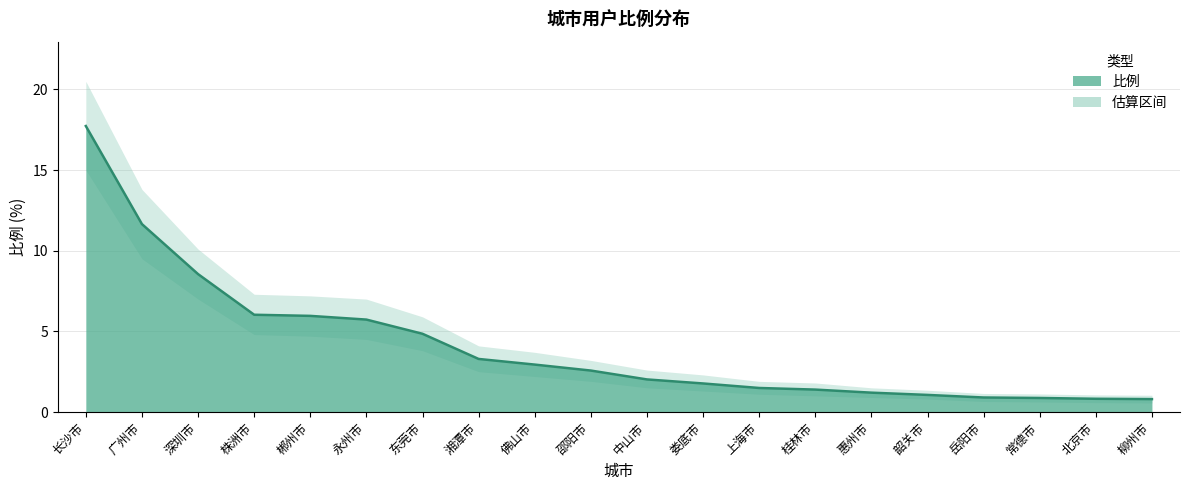

What is the label of the 1st point from the right?

柳州市